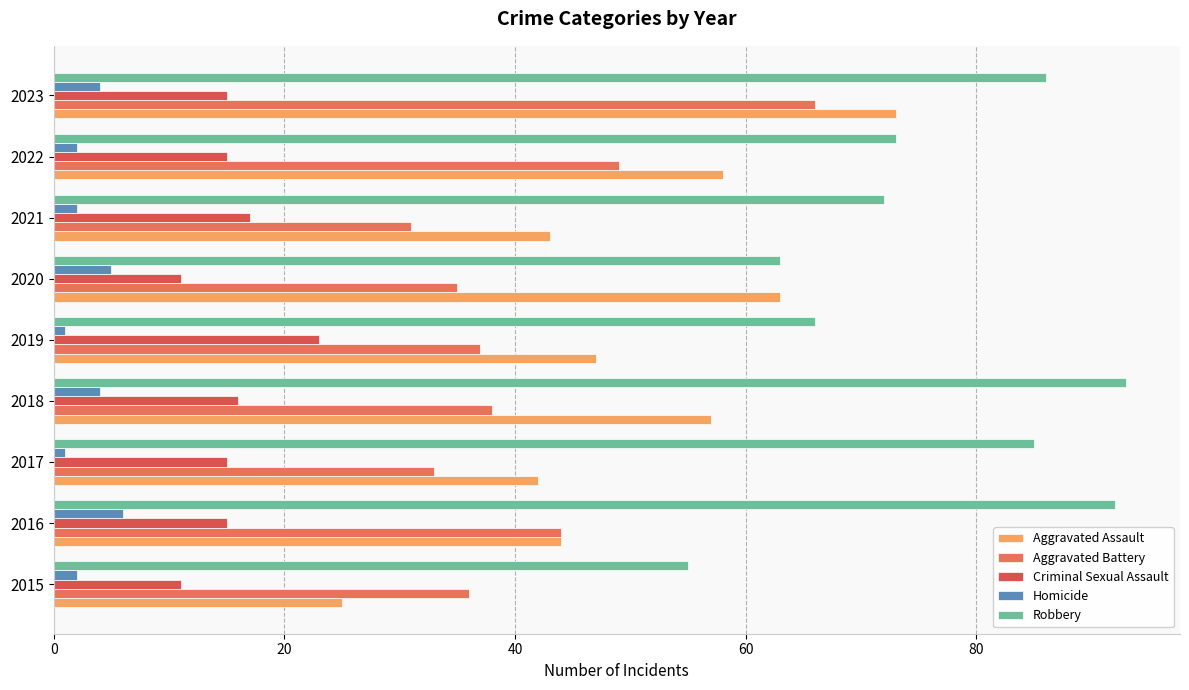

How many distinct data groups are displayed?

5